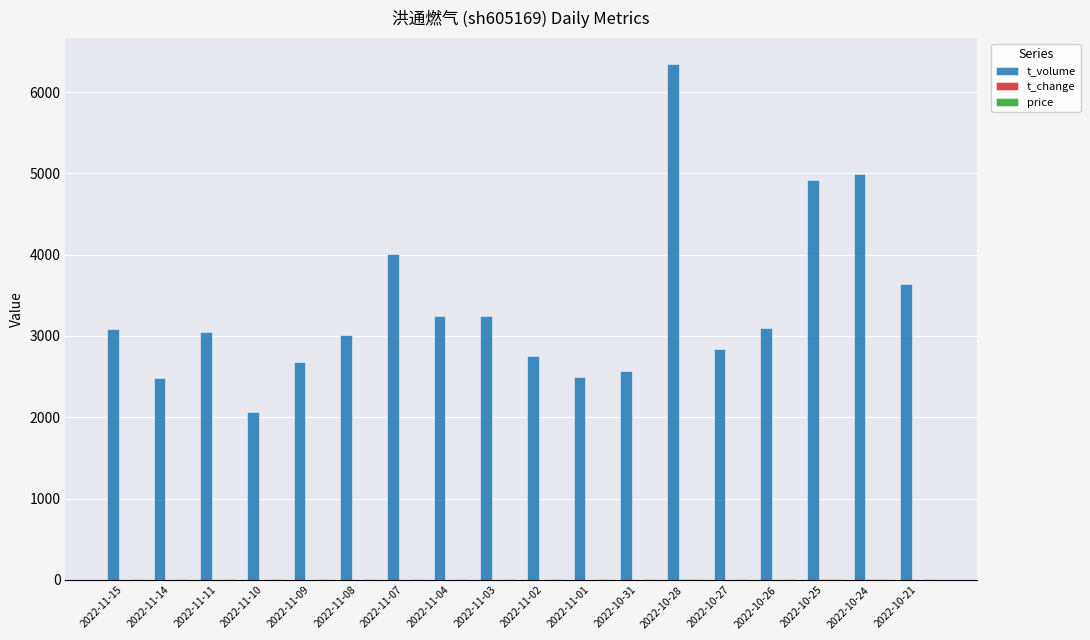

How many groups of bars are there?

18